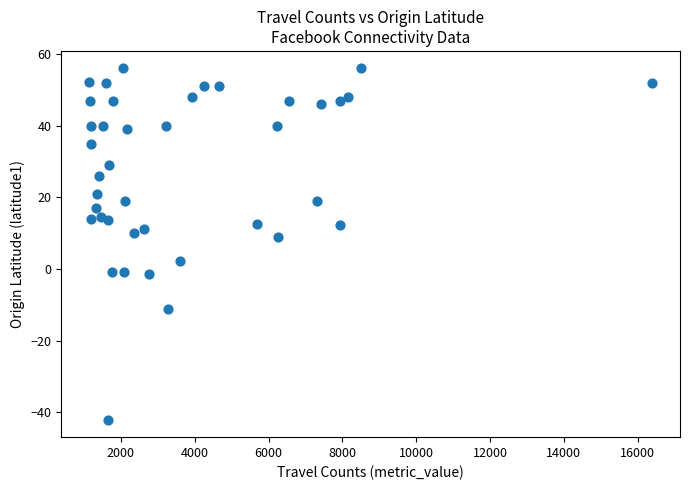

What is the range of X values (max minus min)?

15248.0